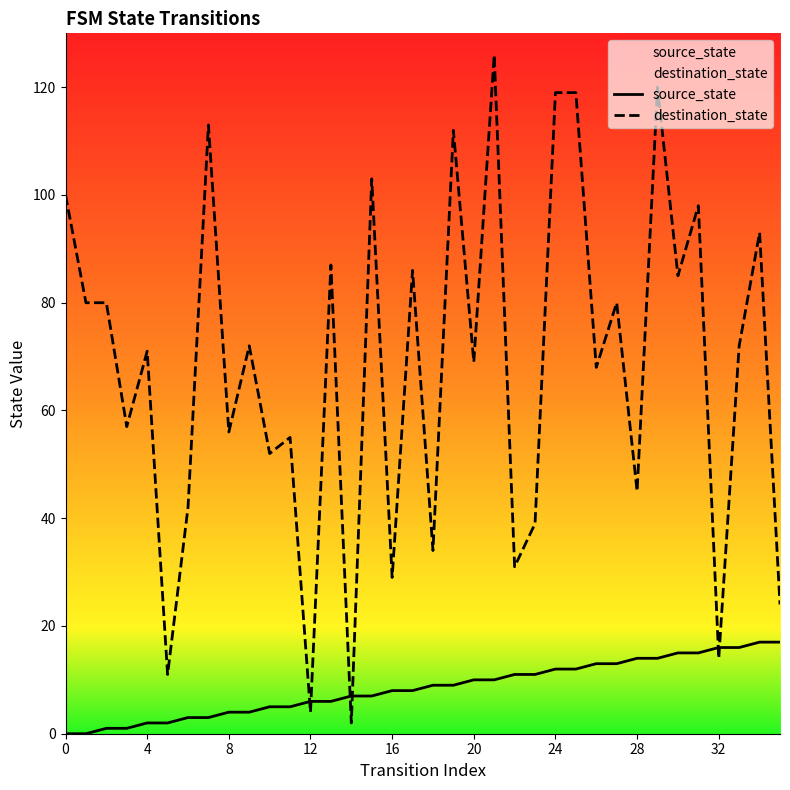

Rank the series by their average value, from lowest to highest.

source_state, destination_state